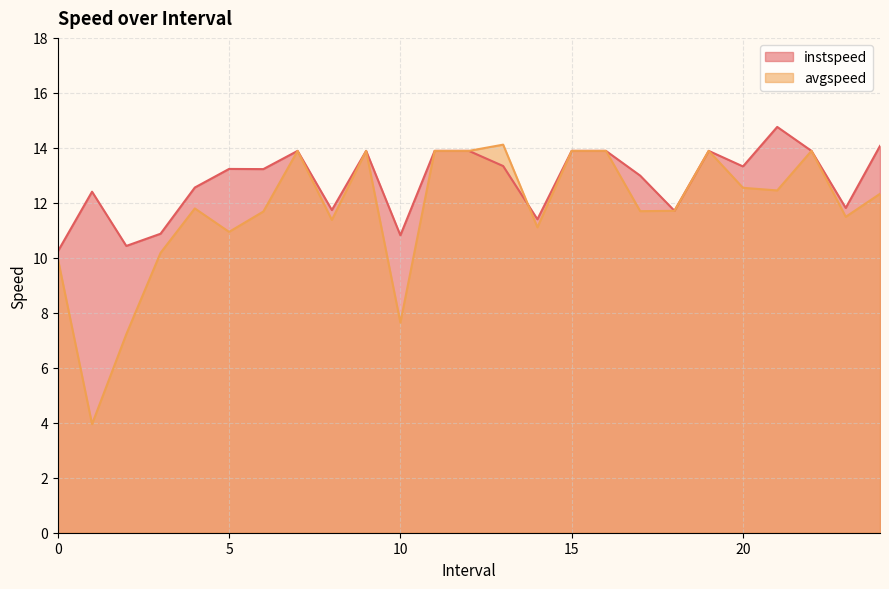

Where do instspeed and avgspeed first cross each other?

13.0 and 14.0